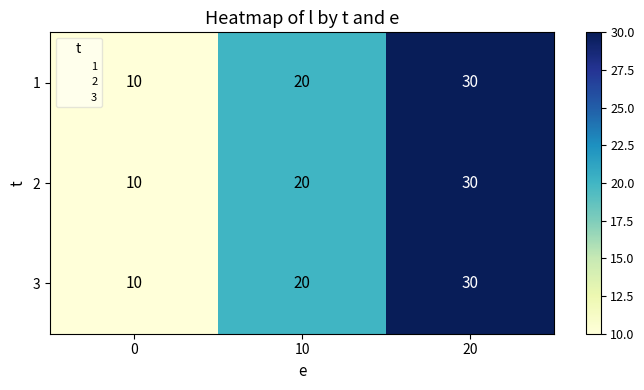

Is the value of 2 at 10 greater than the value of 3 at 20?

No